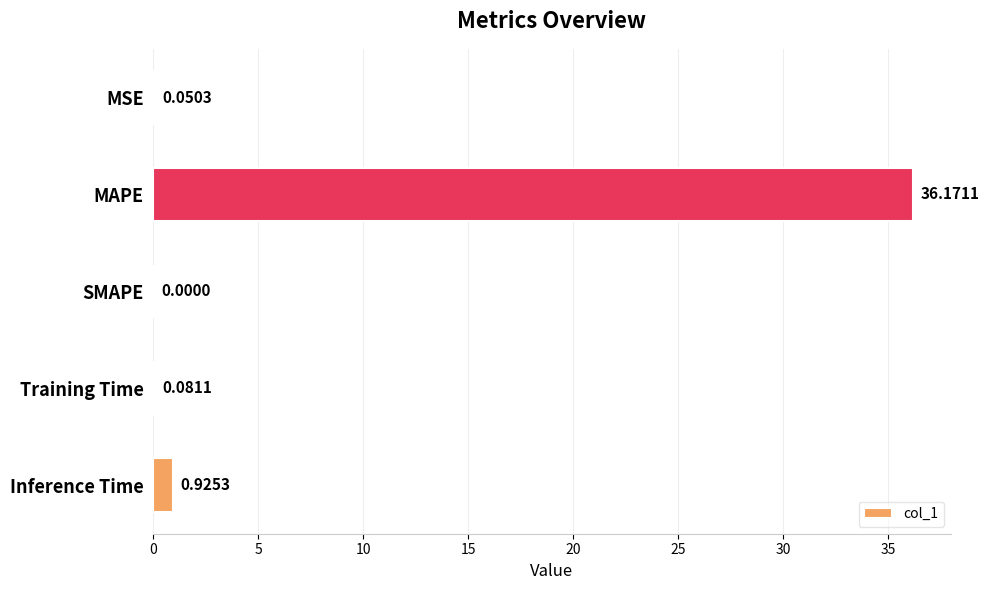

Which has a higher value, MSE or SMAPE?

MSE